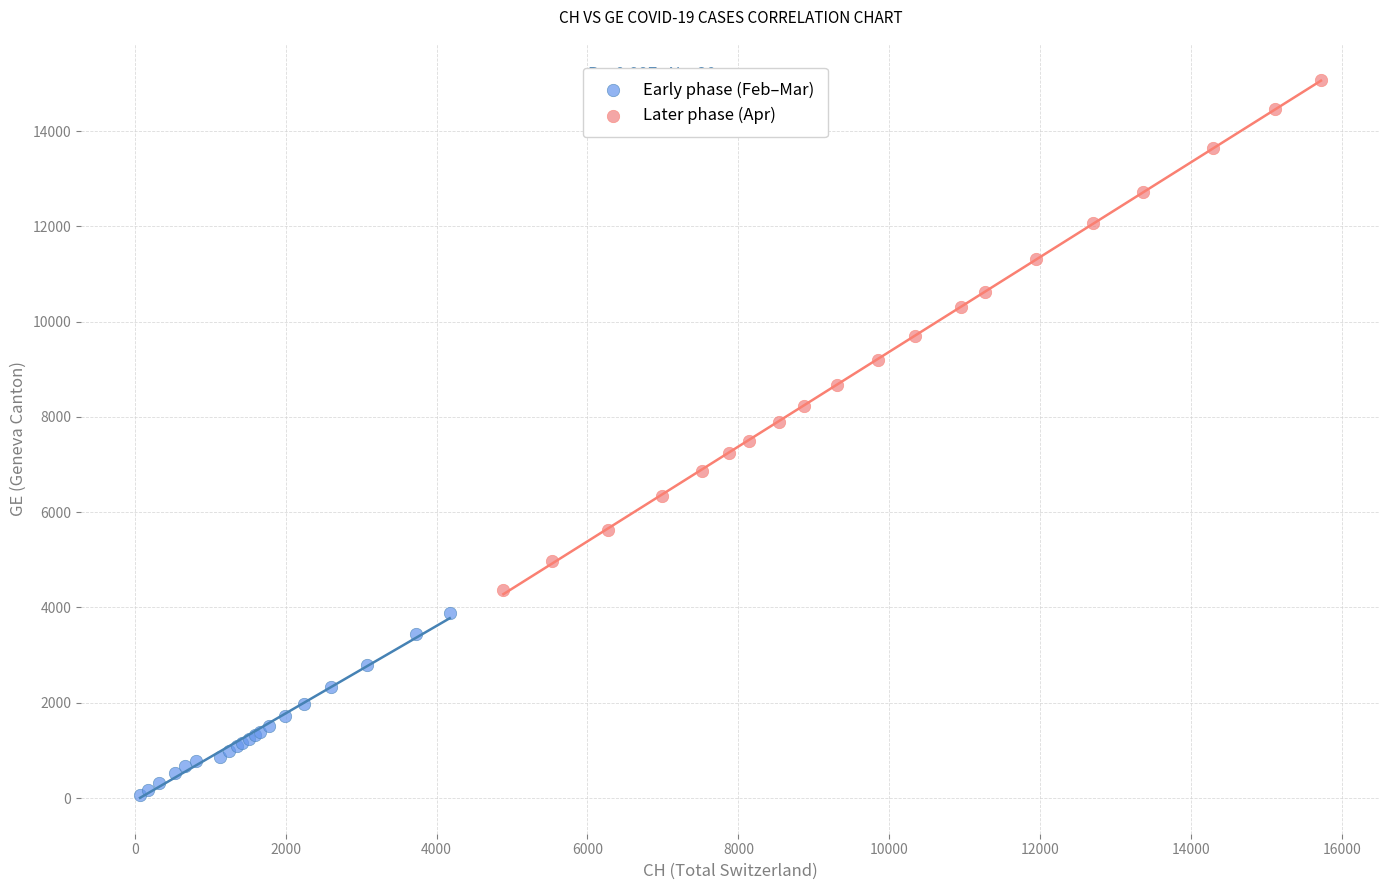

What are all the series names shown in the legend?

Early phase (Feb–Mar), Later phase (Apr)